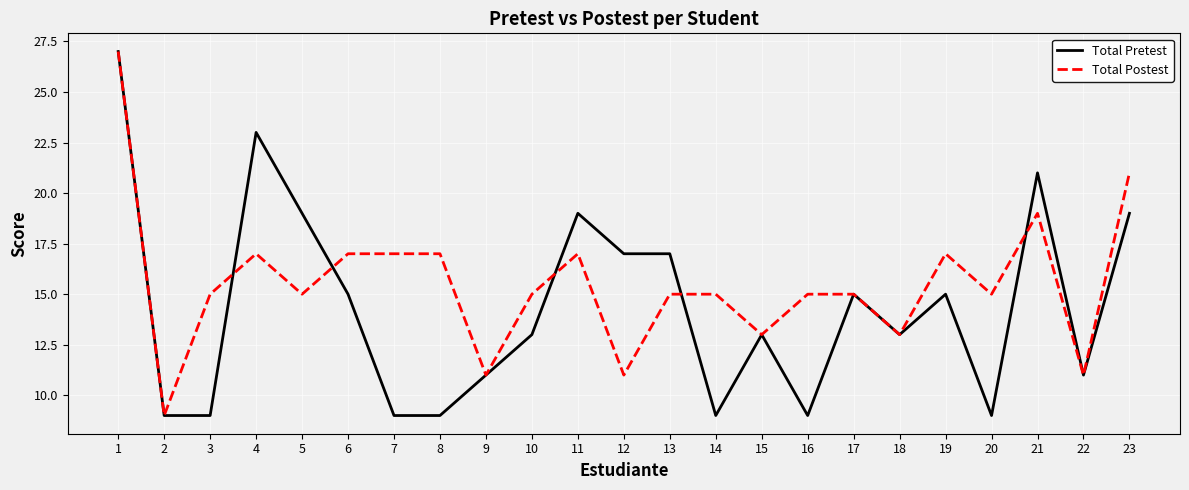

At which category is the sum across all series the highest?

1